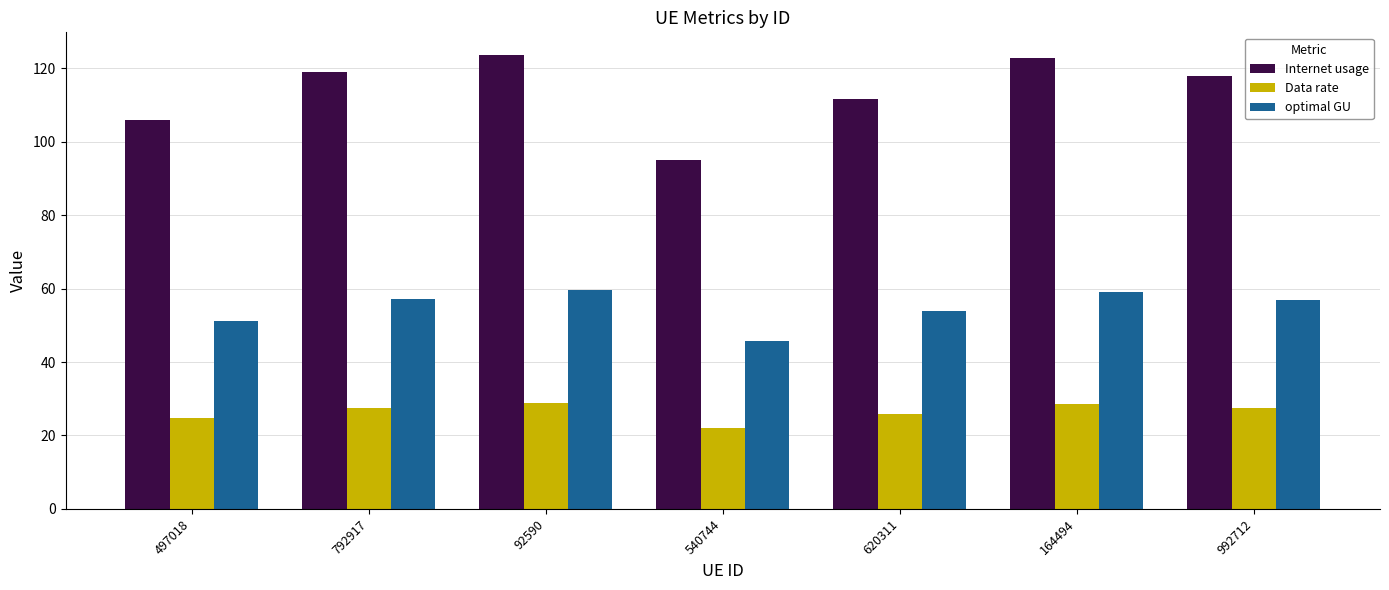

Which series has the widest spread of values?

Internet usage